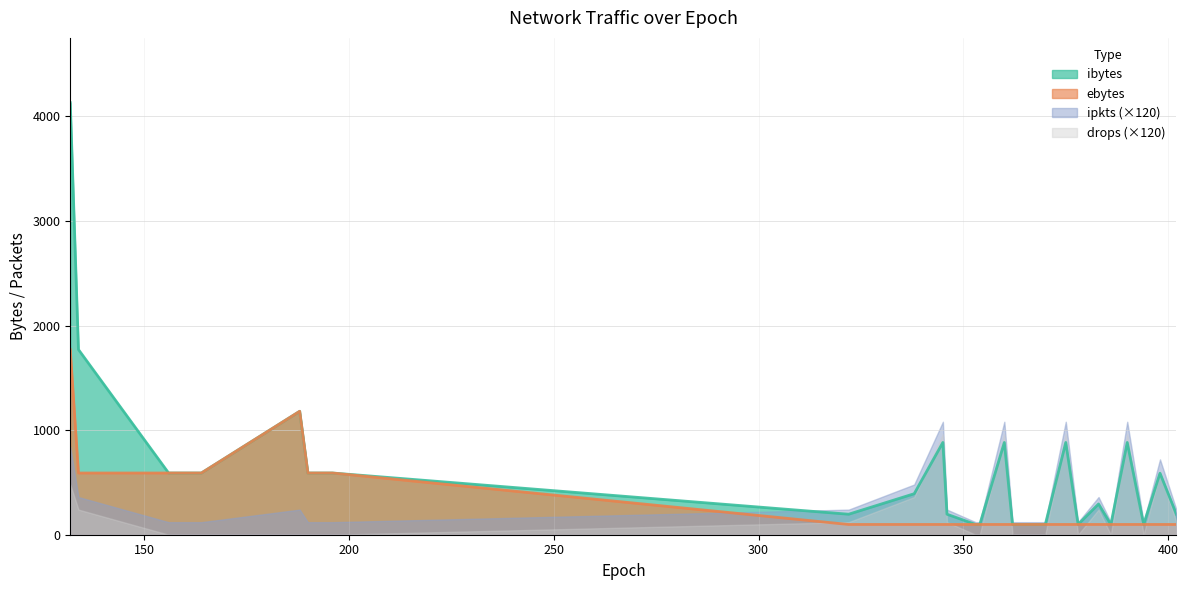

What is the total value across all series at 390?

980